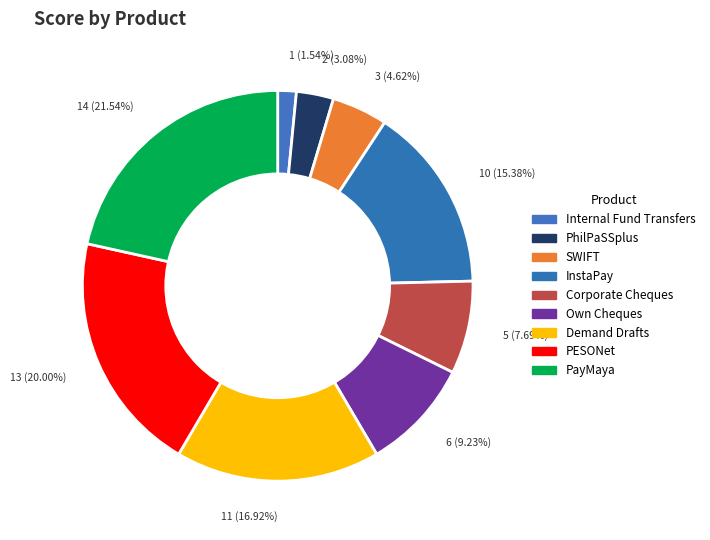

Is there any slice that represents more than half of the pie?

No